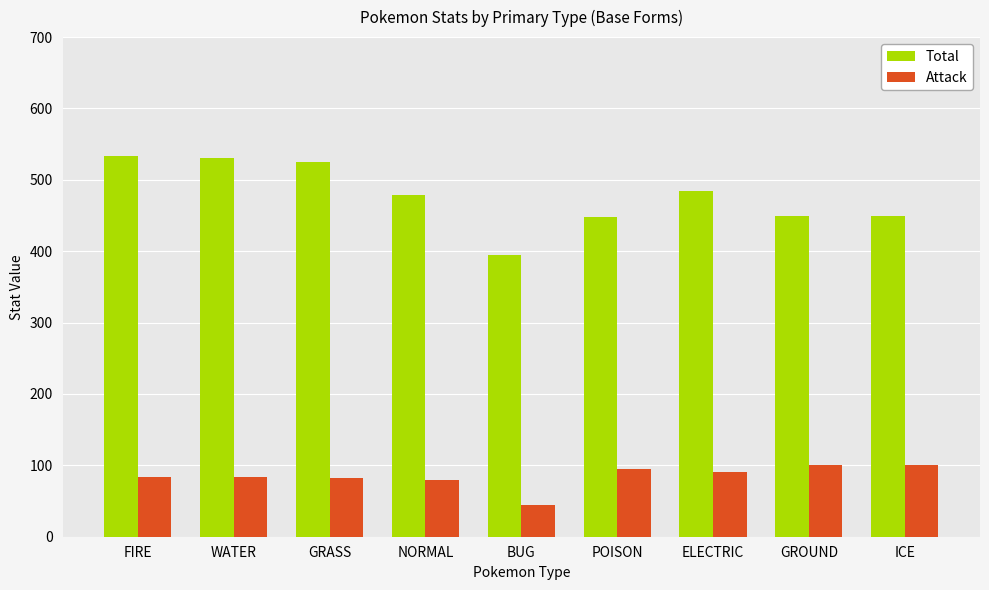

What is the value of the Attack bar at the 8th from the left?

100